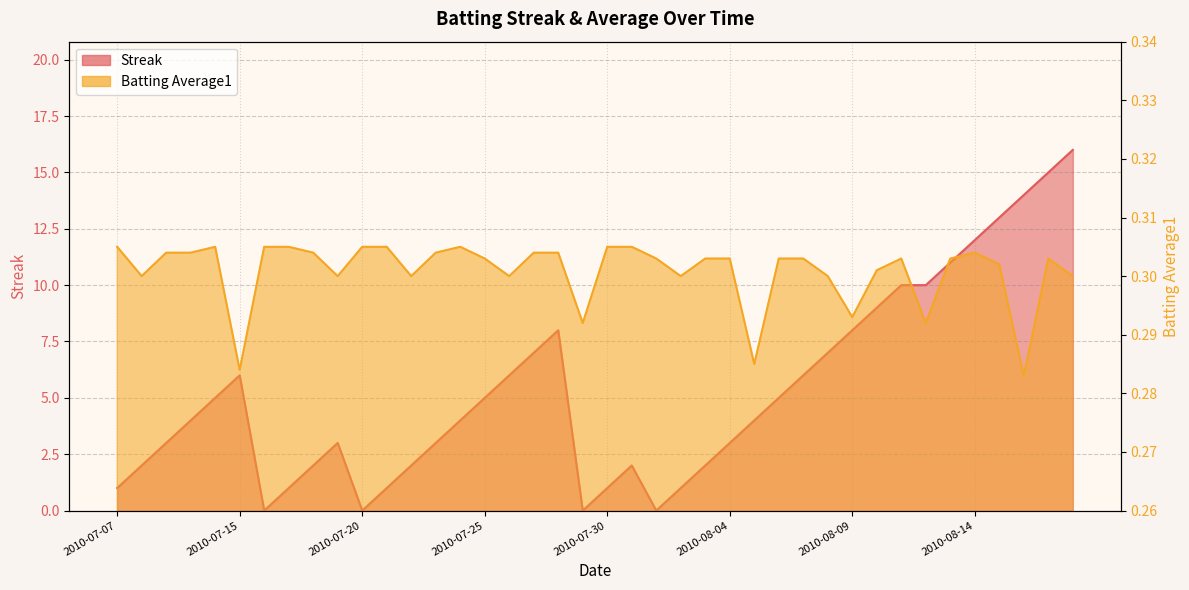

What is the total value across all series at 2010-08-01?

0.3